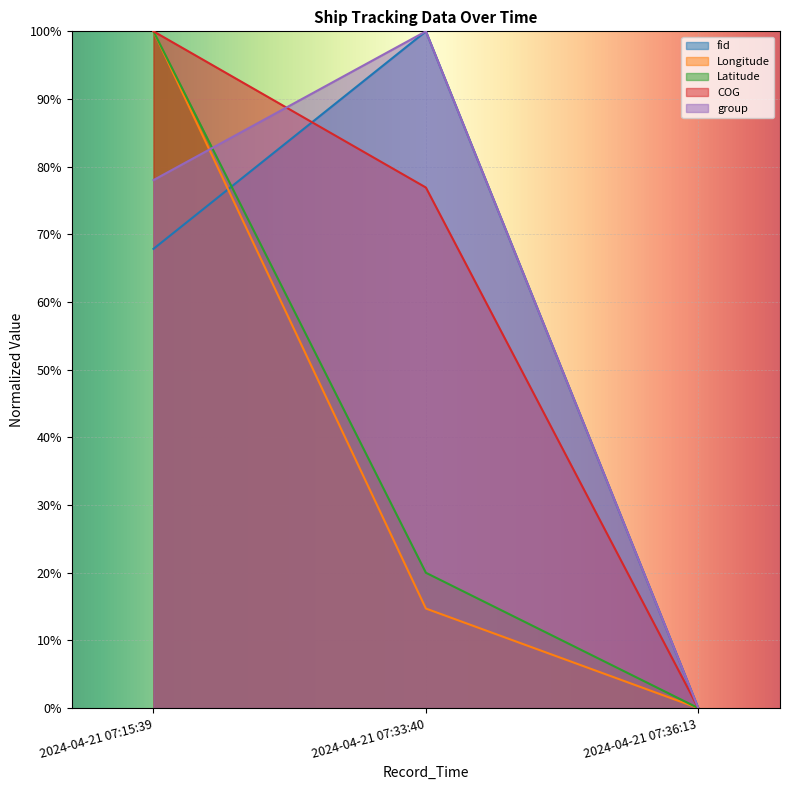

What is the label of the 3rd point from the right?

2024-04-21 07:15:39